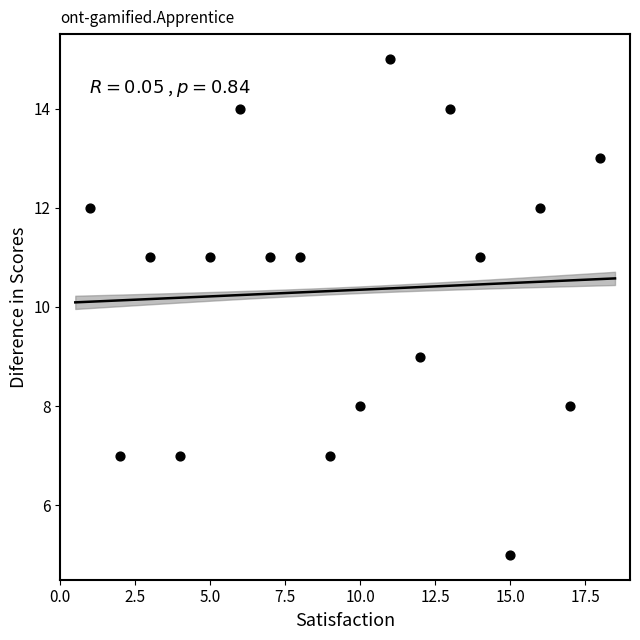

What is the range of Y values (max minus min)?

10